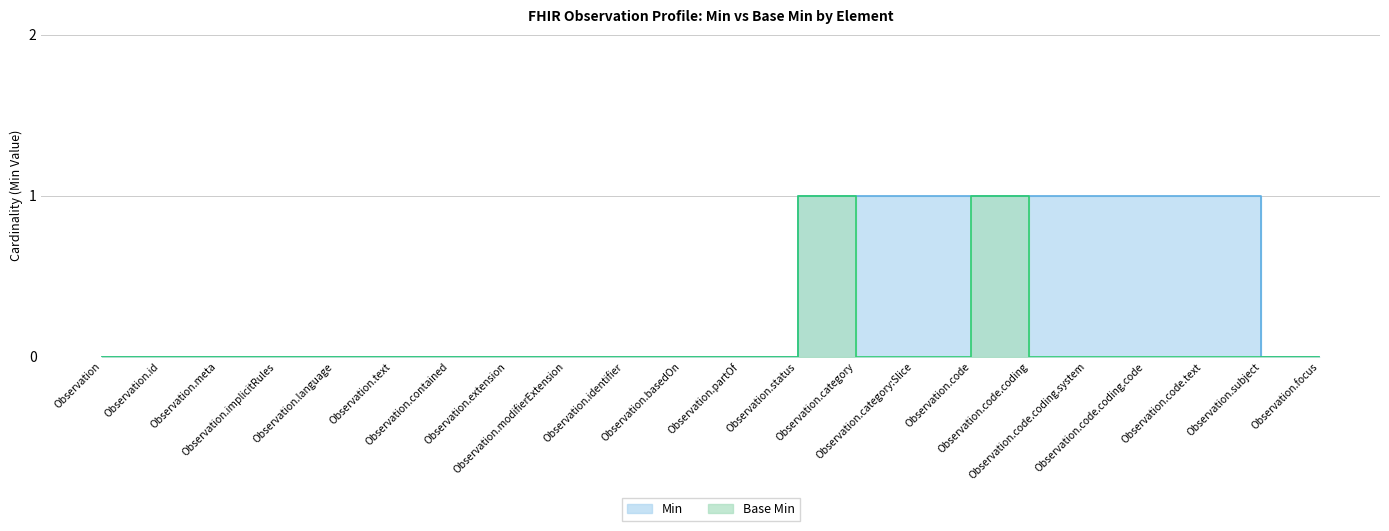

At which label is Min closest to 0?

Observation